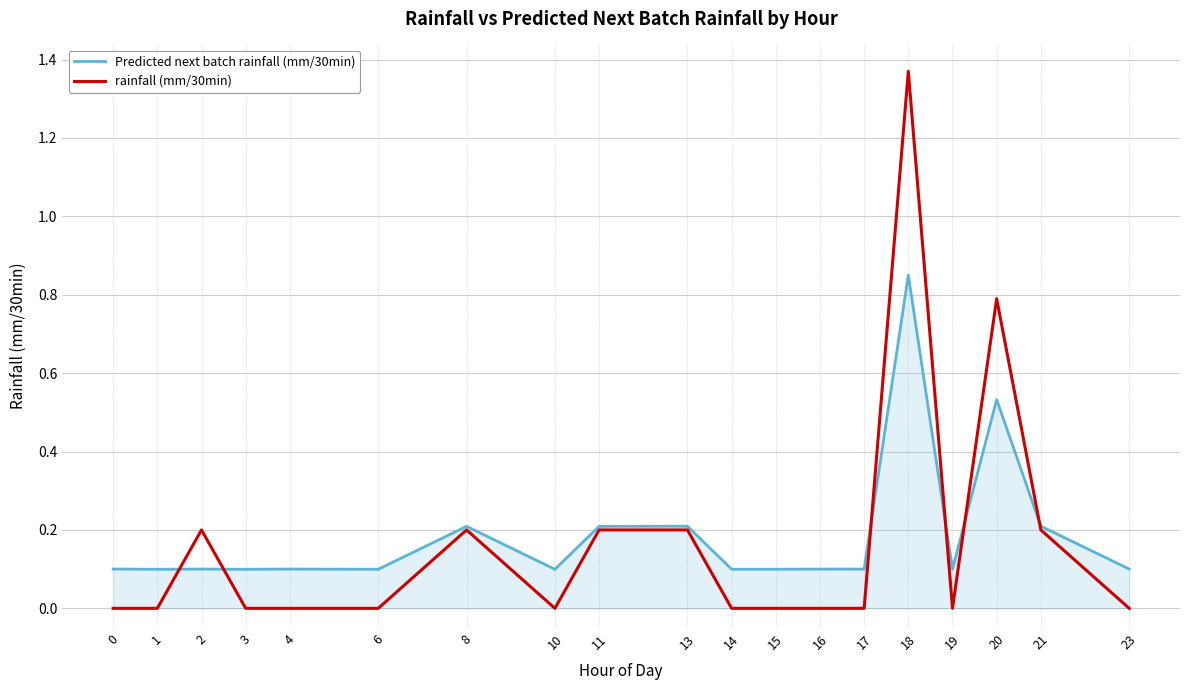

The rainfall (mm/30min) series shows 0.2 at 11. True or false?

True